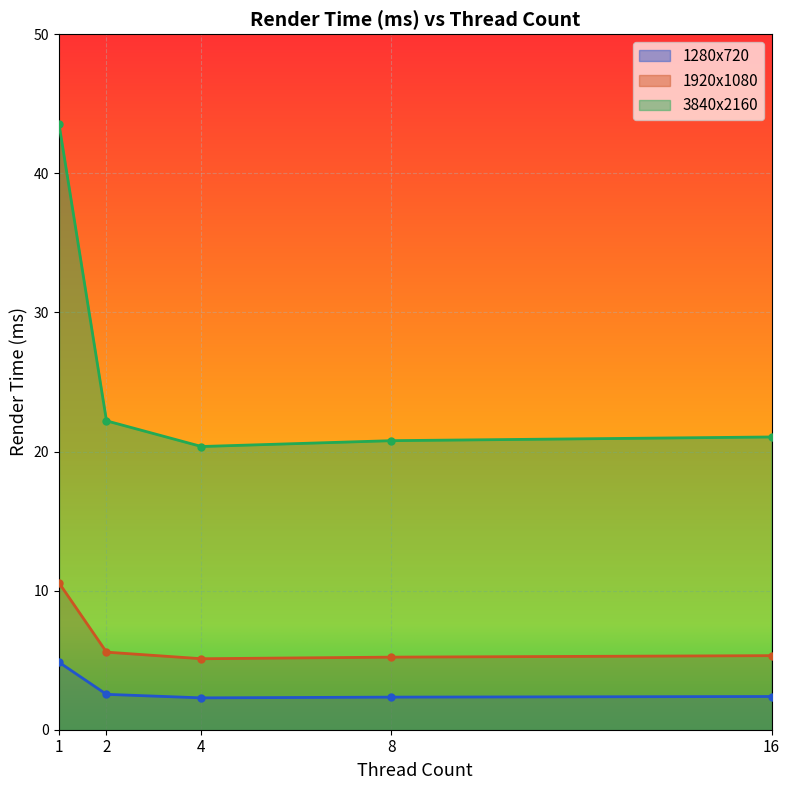

What is the spread (max minus min) of values at 16?

18.7